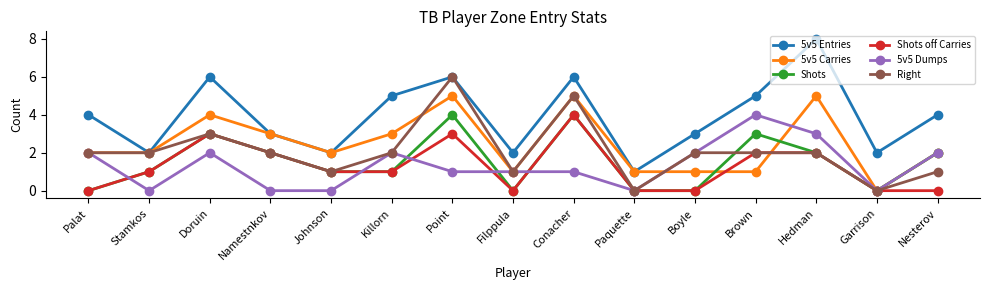

What are all the series names shown in the legend?

5v5 Entries, 5v5 Carries, Shots, Shots off Carries, 5v5 Dumps, Right